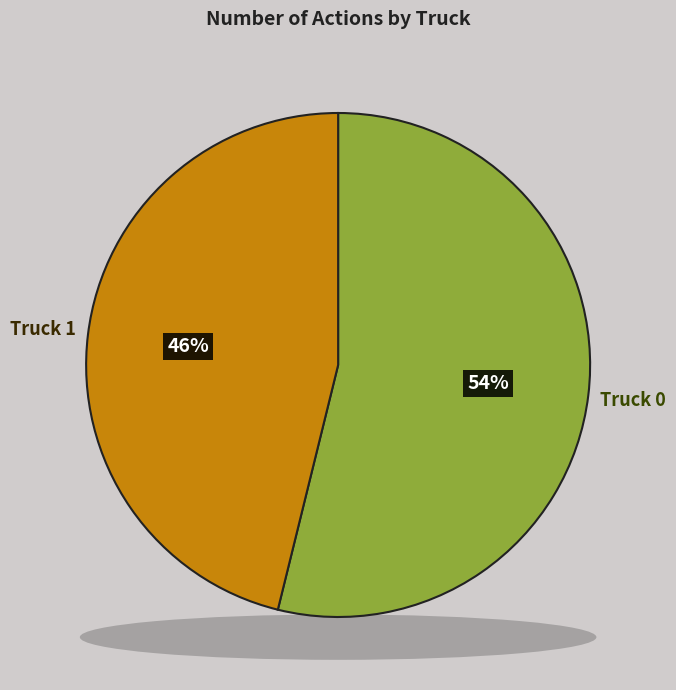

Is the sum of Truck 0 and Truck 1 greater than half?

Yes